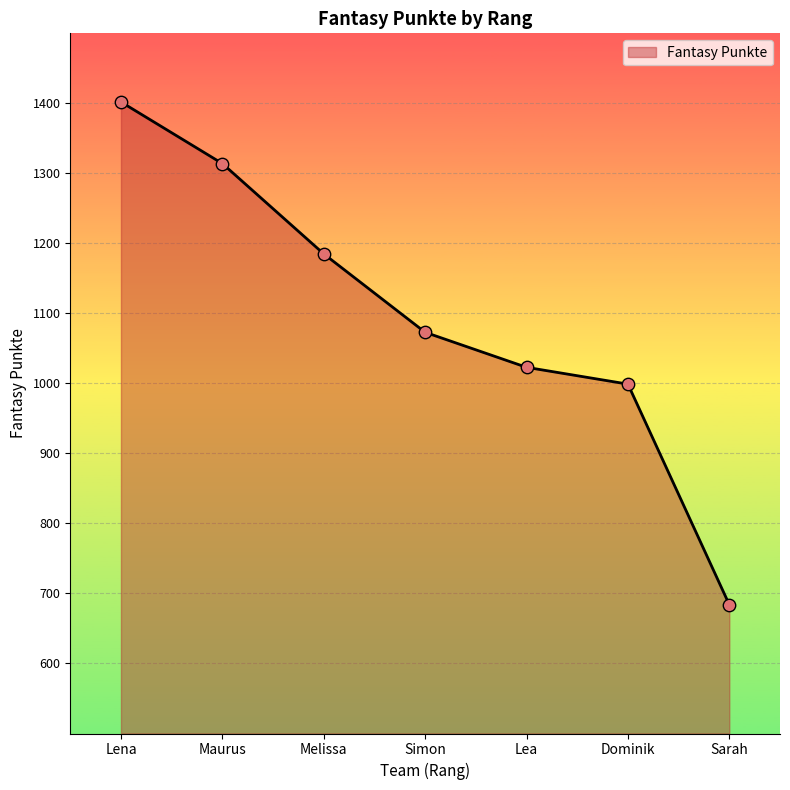

Which has a higher value, Simon or Lea?

Simon